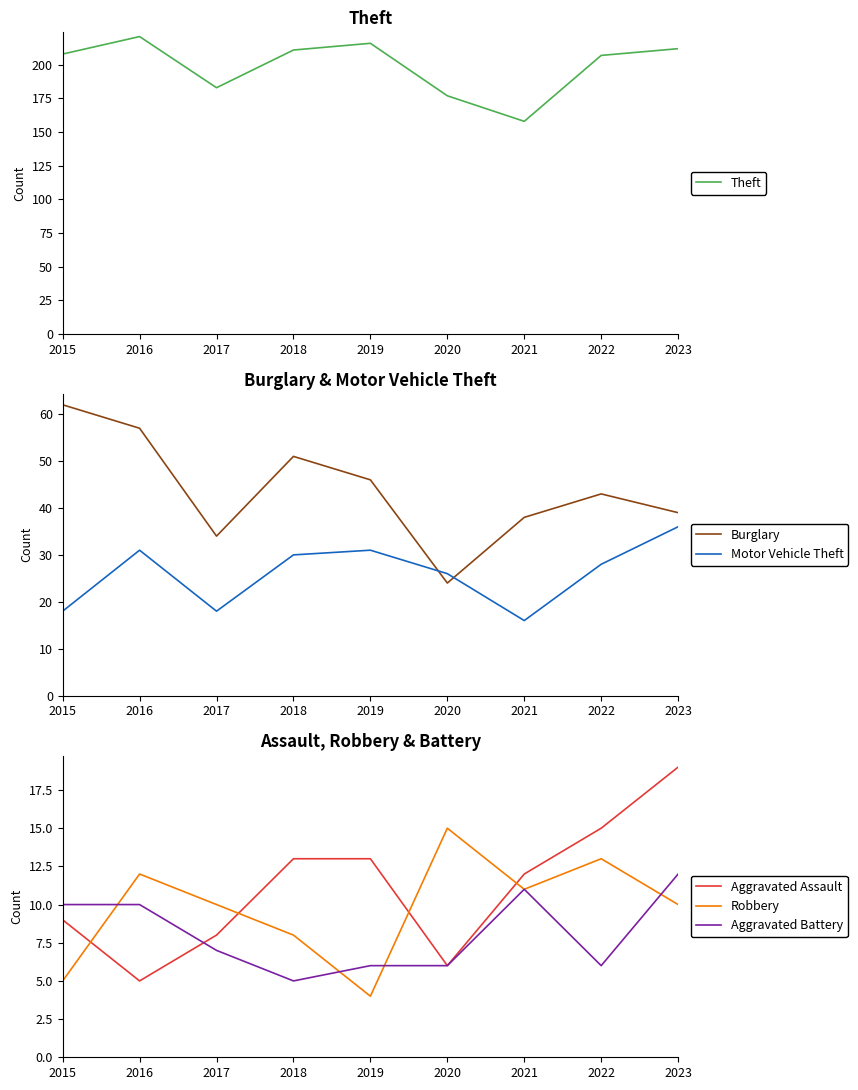

At which label does Robbery first exceed 10?

2016